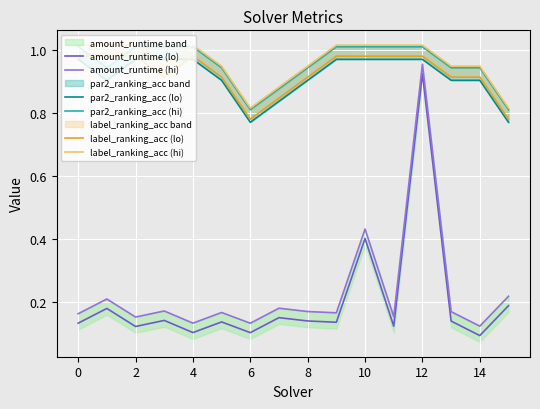

At which category is the sum across all series the highest?

12